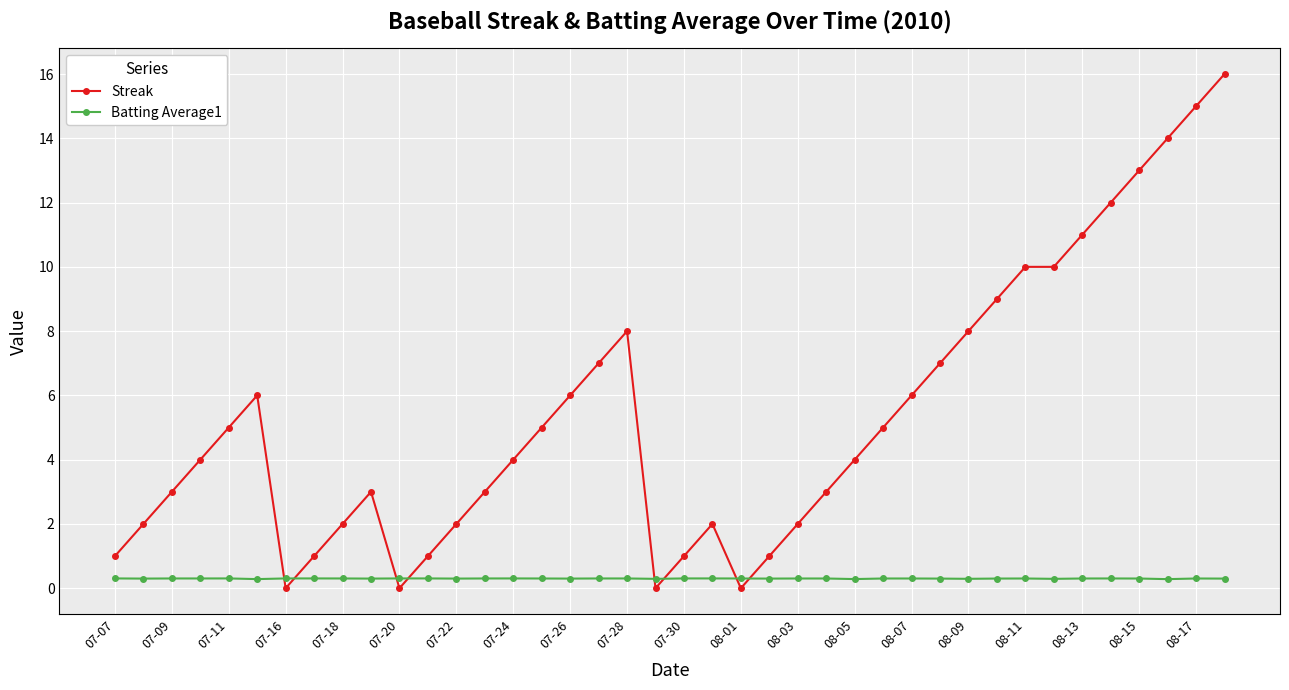

True or false: Streak and Batting Average1 cross at least once.

True